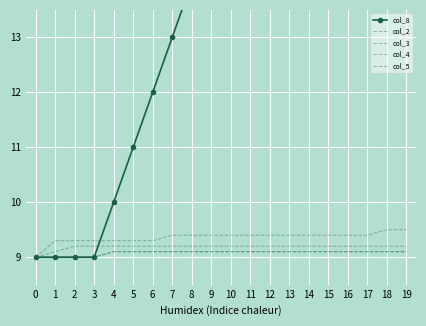

How many times do col_8 and col_3 cross each other?

1